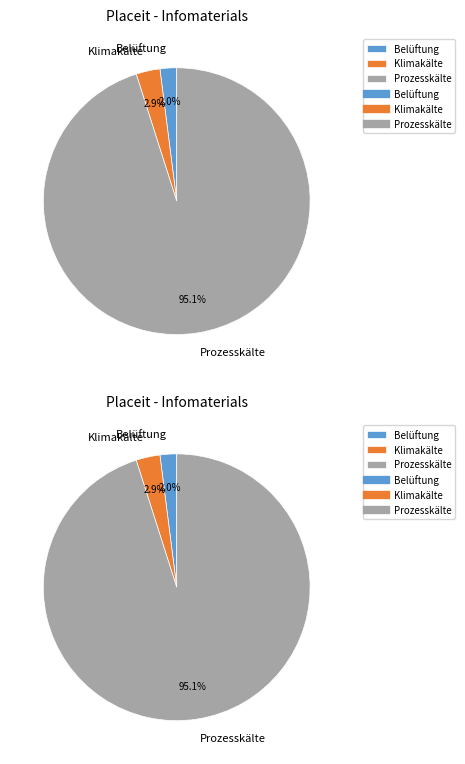

What percentage is NOT represented by Klimakälte?

97.1%